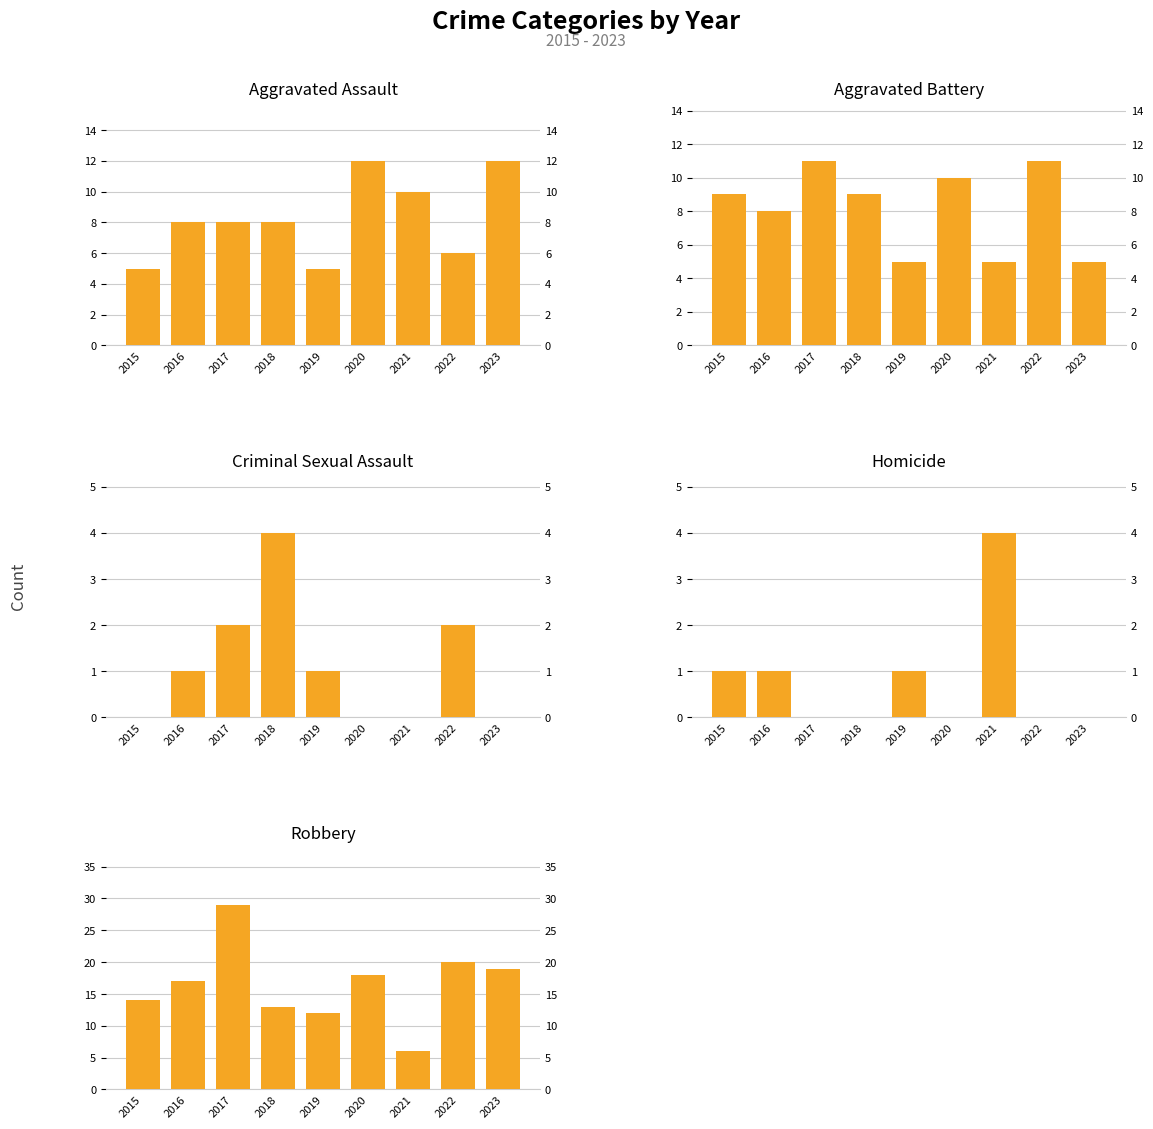

Reading left to right, list all the values displayed in this chart.

Aggravated Assault: 5	8	8	8	5	12	10	6	12
Aggravated Battery: 9	8	11	9	5	10	5	11	5
Criminal Sexual Assault: 0	1	2	4	1	0	0	2	0
Homicide: 1	1	0	0	1	0	4	0	0
Robbery: 14	17	29	13	12	18	6	20	19